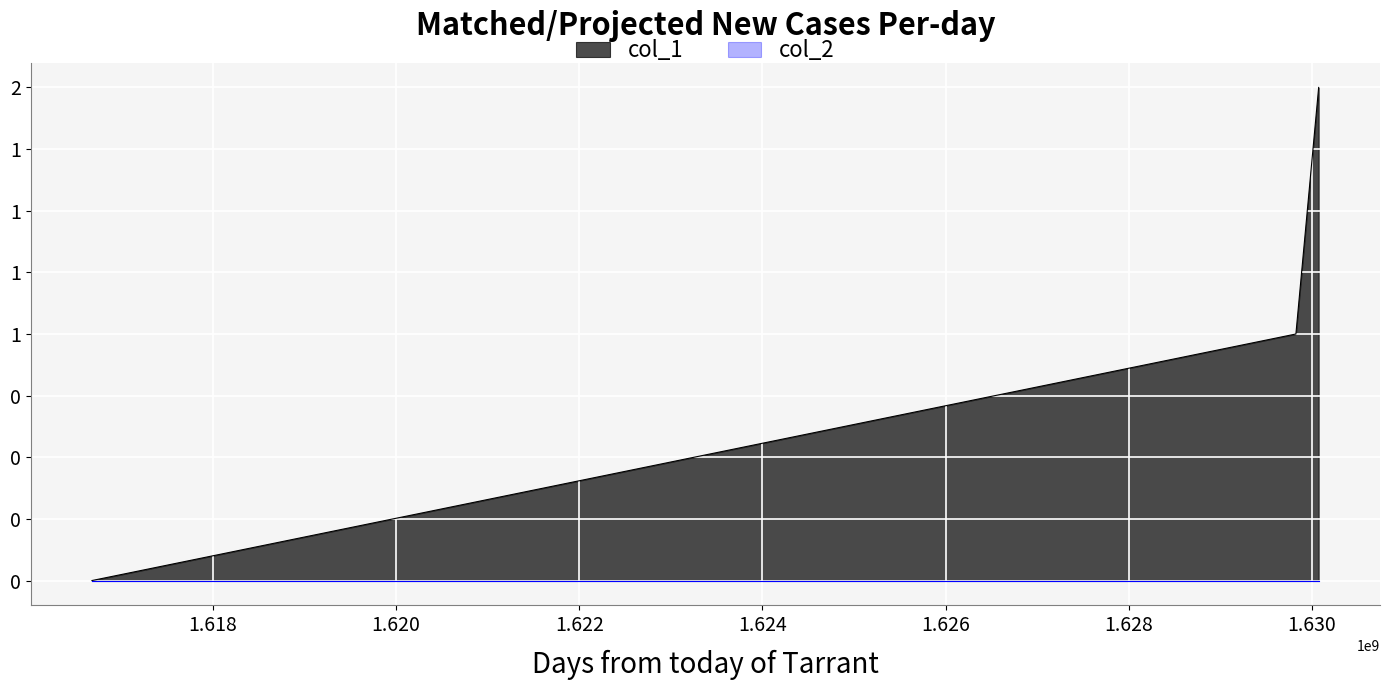

At which category does the chart reach its peak across all series?

1630074328